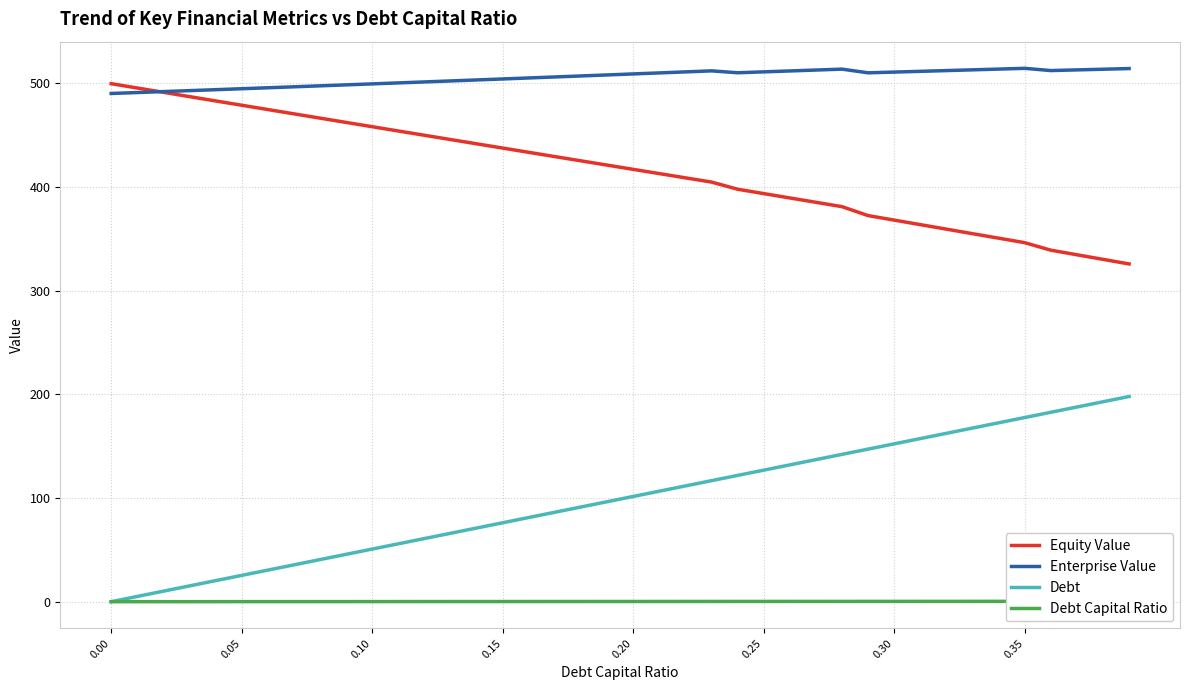

What is the maximum value for Debt?

198.0